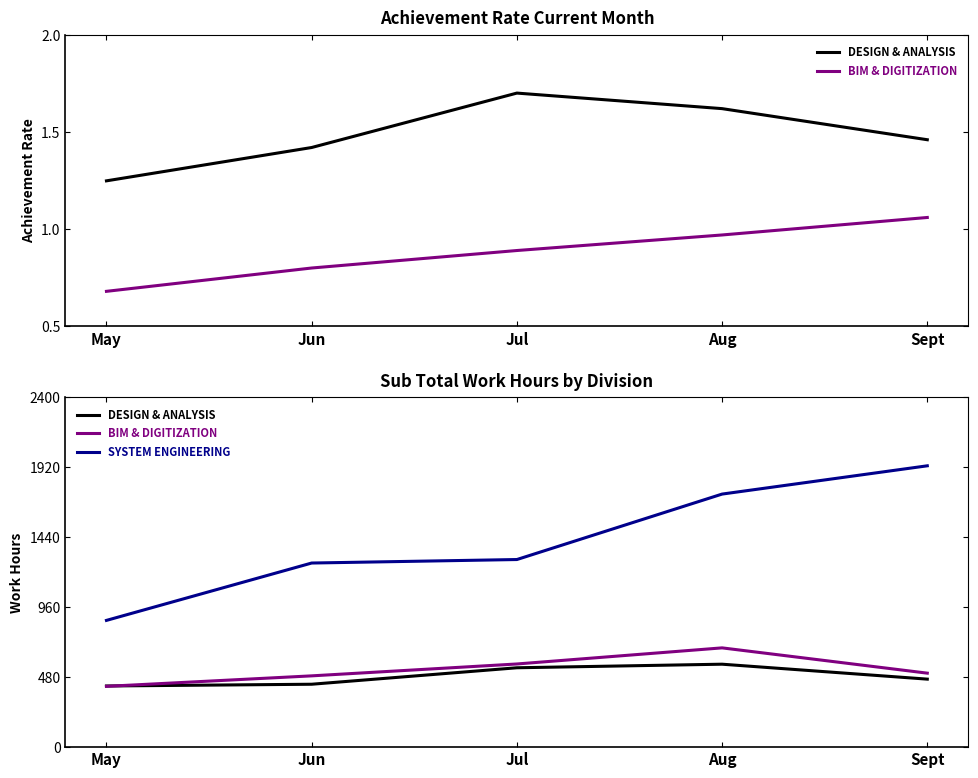

Where is BIM & DIGITIZATION nearest to the value 549?

Jul